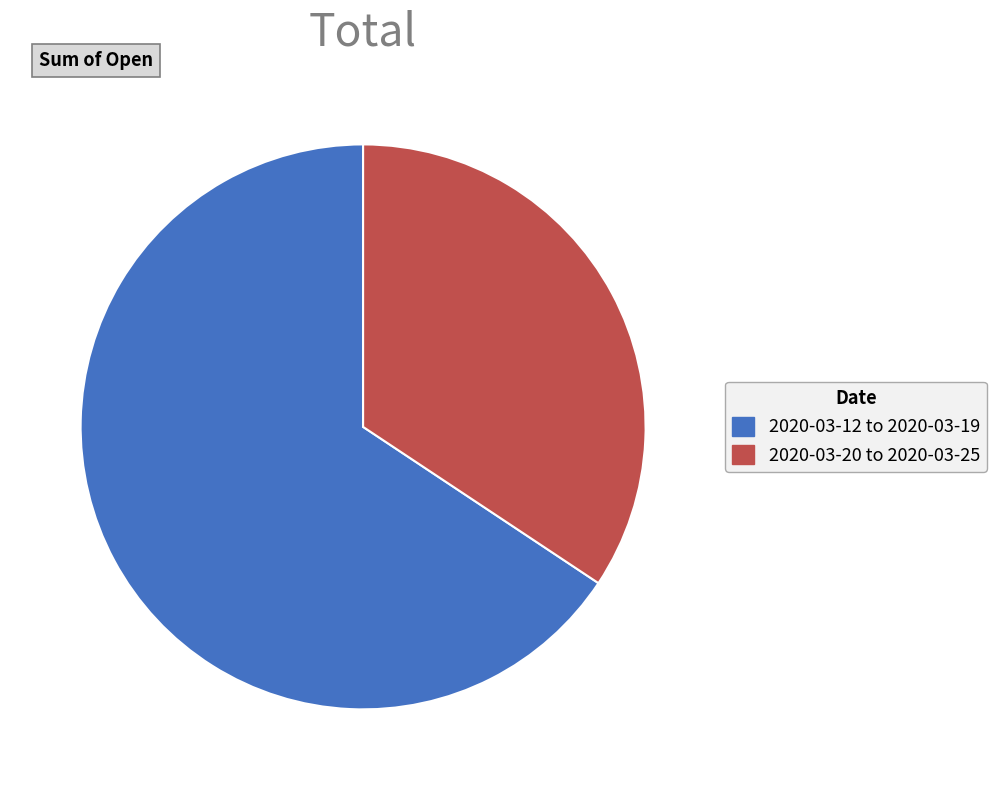

Is 2020-03-20 to 2020-03-25 the majority of the pie?

No